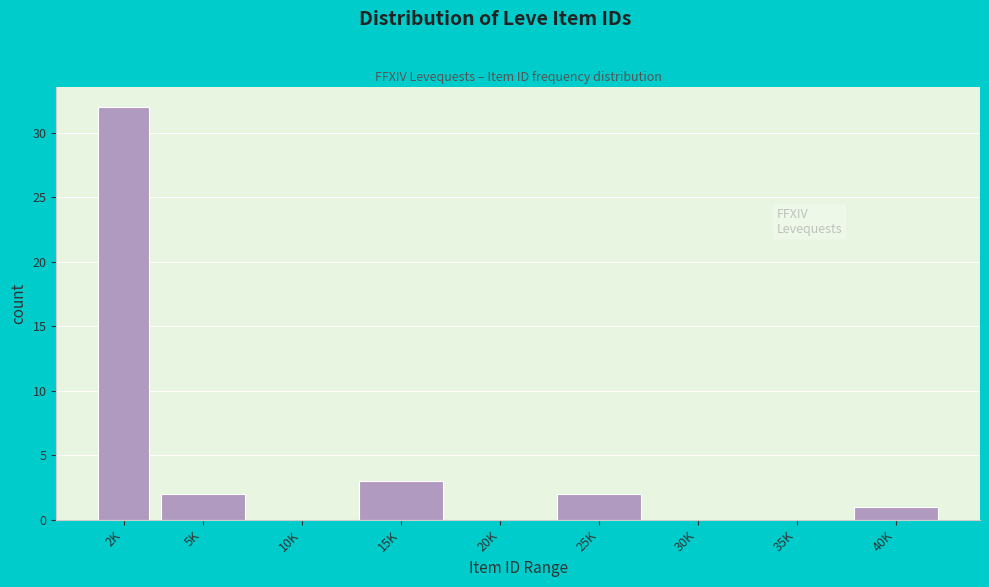

Reading left to right, list all the values displayed in this chart.

2K=32	5K=2	10K=0	15K=3	20K=0	25K=2	30K=0	35K=0	40K=1